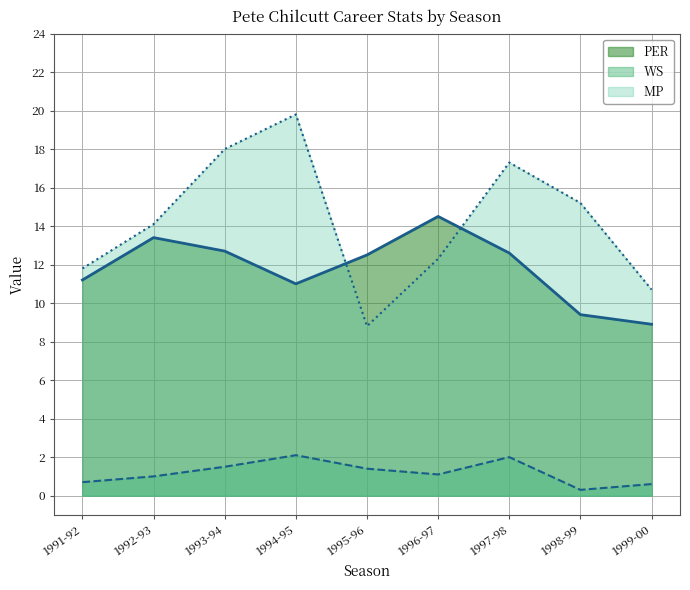

The PER series shows 6.3 at 1996-97. True or false?

False